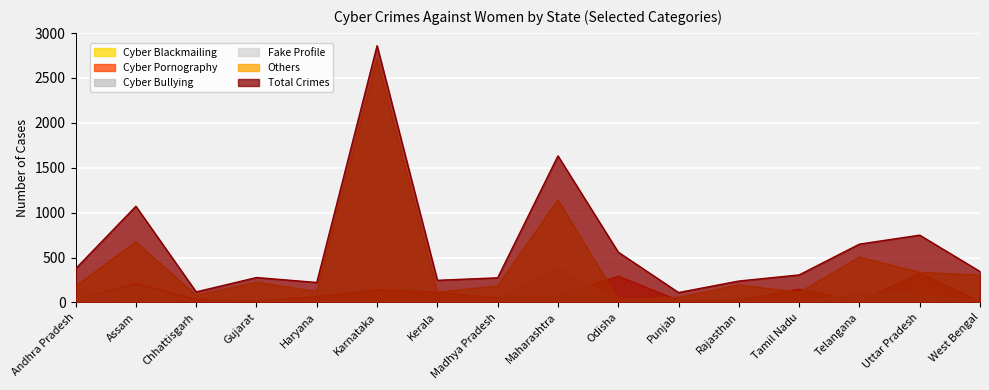

The cyberpornography series shows 3 at West Bengal. True or false?

False